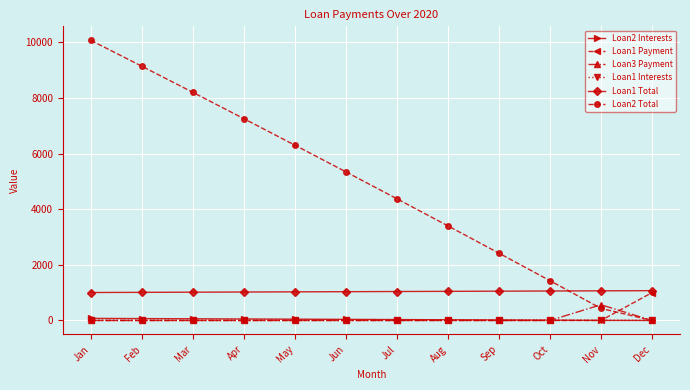

What are all the series names shown in the legend?

Loan2 Interests, Loan1 Payment, Loan3 Payment, Loan1 Interests, Loan1 Total, Loan2 Total